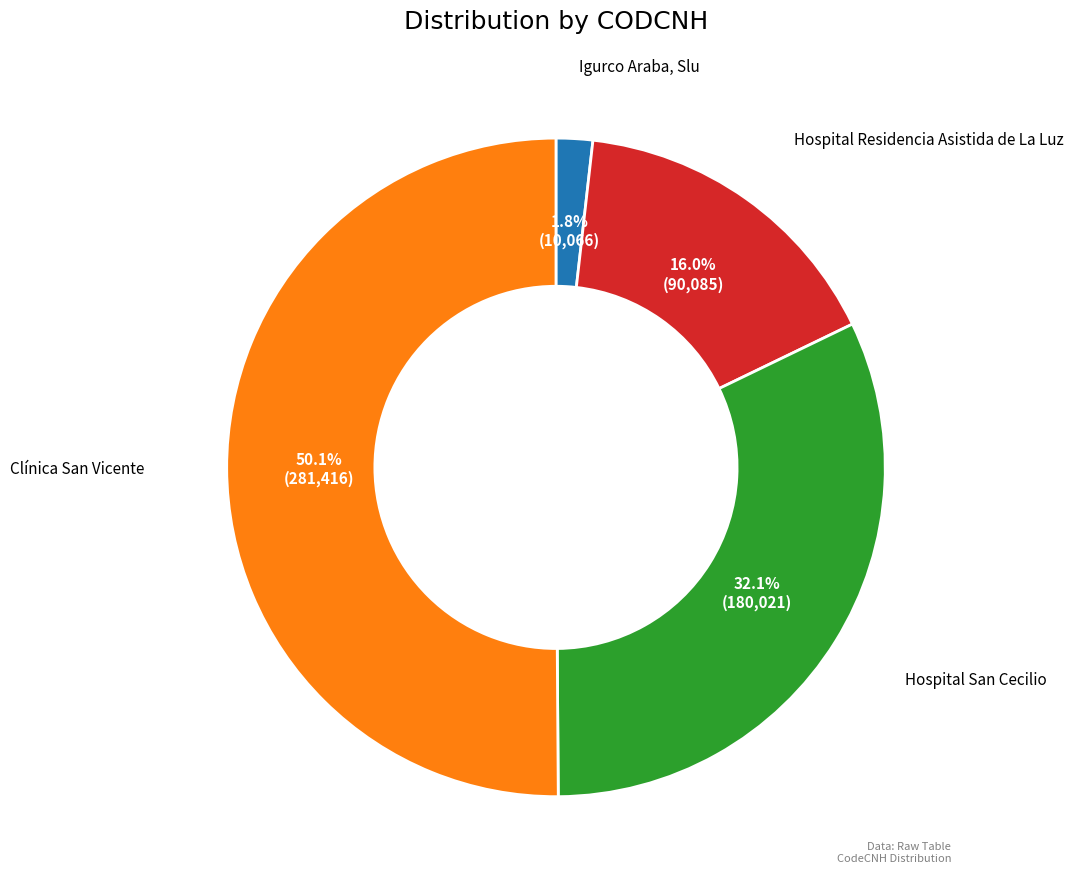

How many slices are in this pie chart?

4